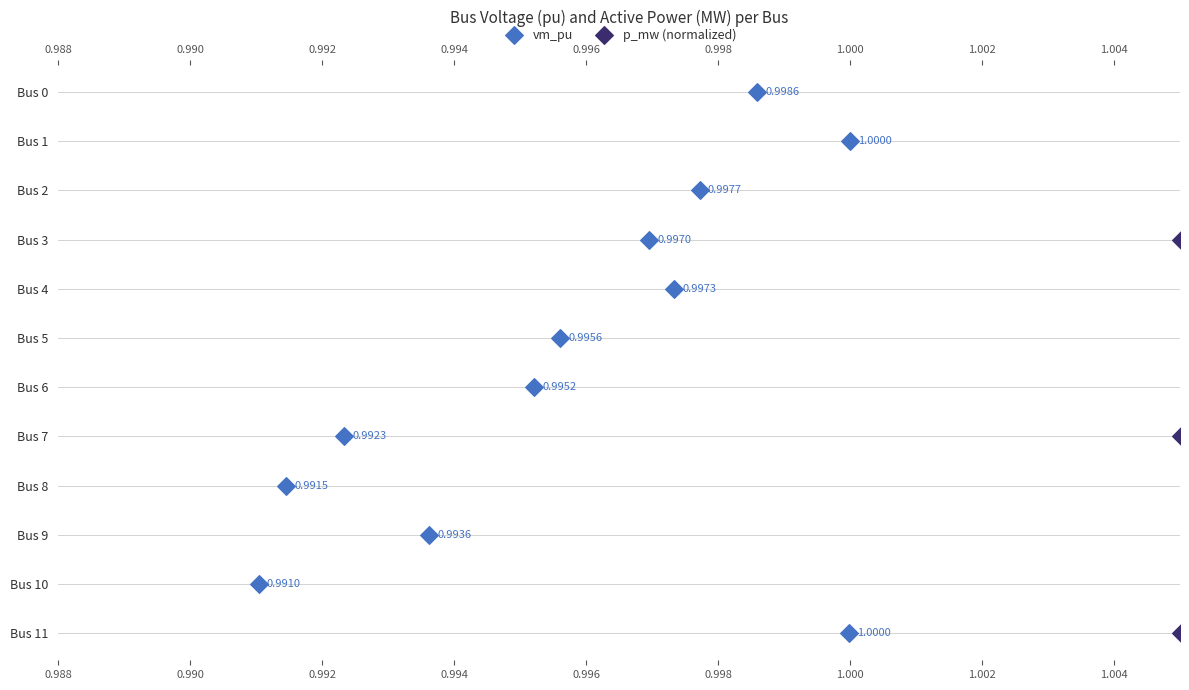

Is the value of vm_pu at 1.002 greater than the value of p_mw (normalized) at 1.002?

No